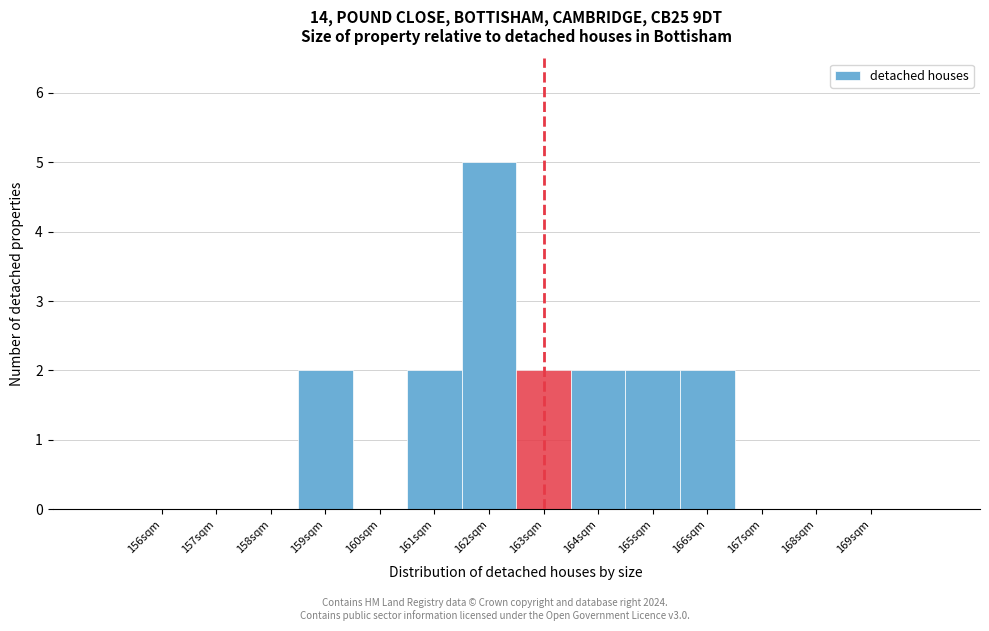

Reading left to right, list every bar in this chart as the range it spans on the x-axis followed by its height. The values are not printed on the chart, so give them approximately, as read against the axis.

155.5 to 156.5: 0
156.5 to 157.5: 0
157.5 to 158.5: 0
158.5 to 159.5: 2
159.5 to 160.5: 0
160.5 to 161.5: 2
161.5 to 162.5: 5
162.5 to 163.5: 2
163.5 to 164.5: 2
164.5 to 165.5: 2
165.5 to 166.5: 2
166.5 to 167.5: 0
167.5 to 168.5: 0
168.5 to 169.5: 0